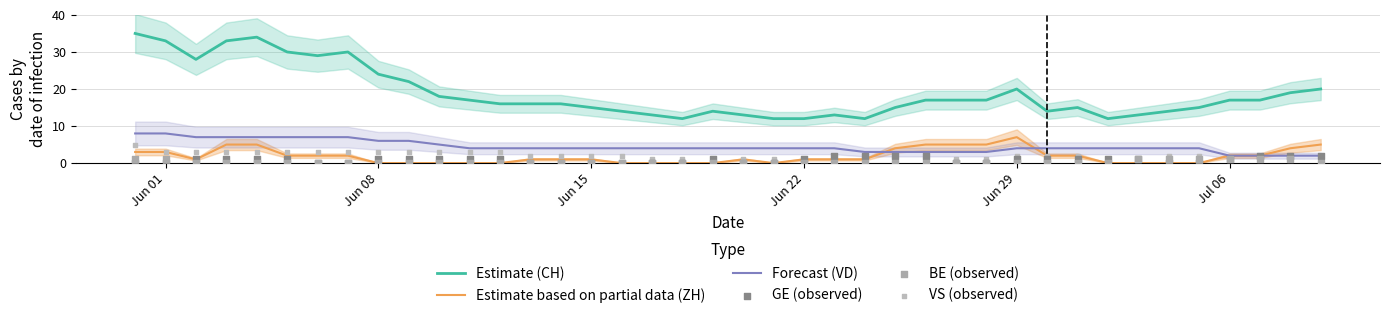

What are all the series names shown in the legend?

Estimate (CH), Estimate based on partial data (ZH), Forecast (VD), GE (observed), BE (observed), VS (observed)